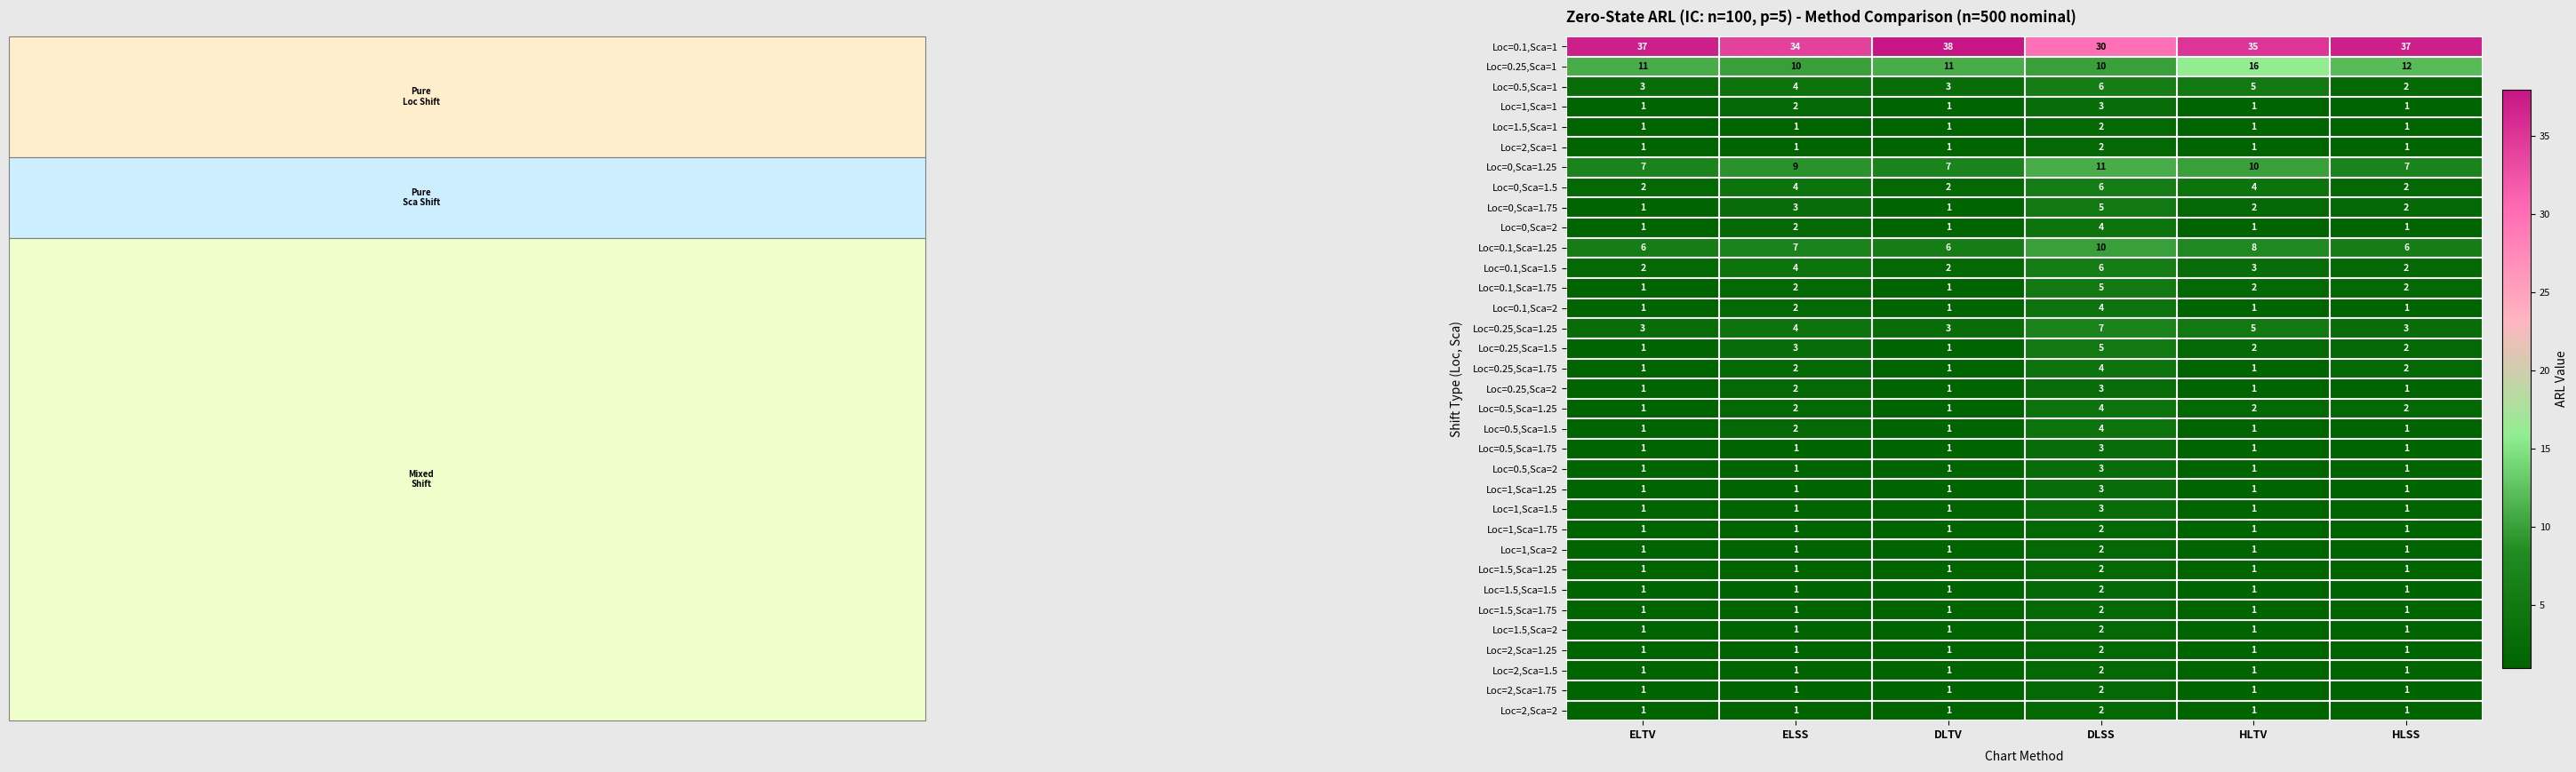

The Loc=0.25,Sca=1.75 series shows 1 at ELTV. True or false?

True